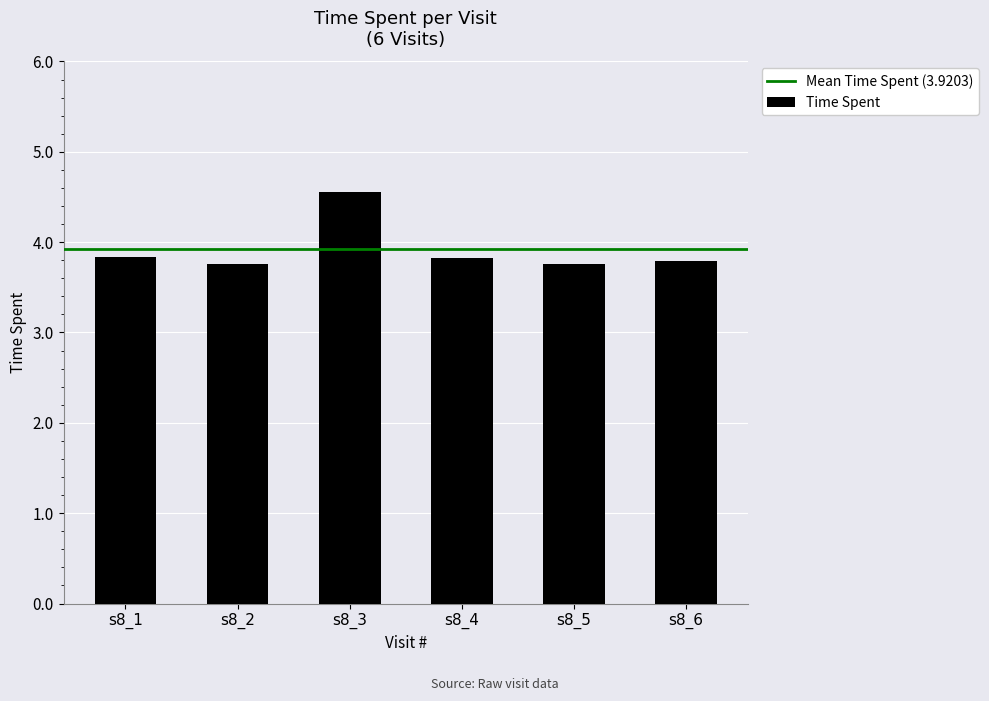

Reading left to right, transcribe all the data shown in this chart.

s8_1=3.8	s8_2=3.8	s8_3=4.6	s8_4=3.8	s8_5=3.8	s8_6=3.8